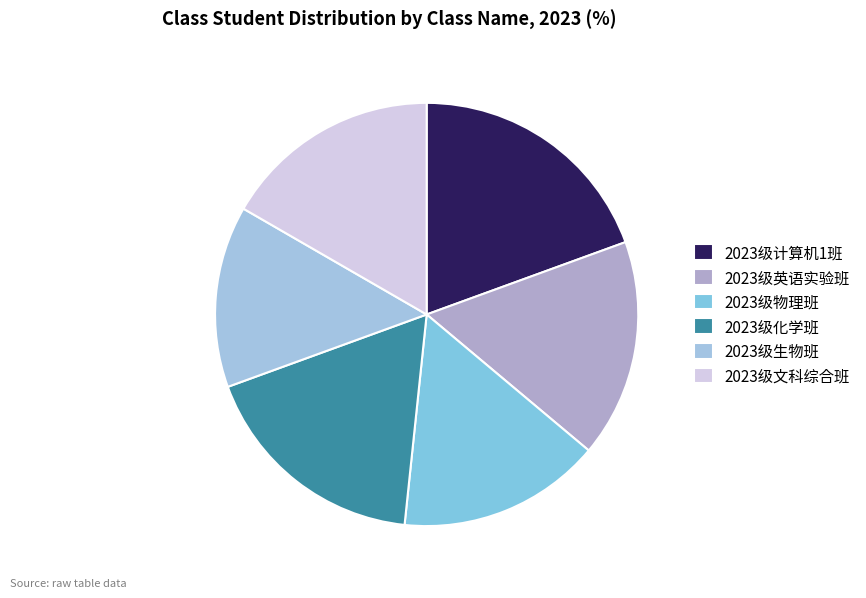

Rank the categories by value from lowest to highest.

2023级生物班, 2023级物理班, 2023级英语实验班, 2023级文科综合班, 2023级化学班, 2023级计算机1班